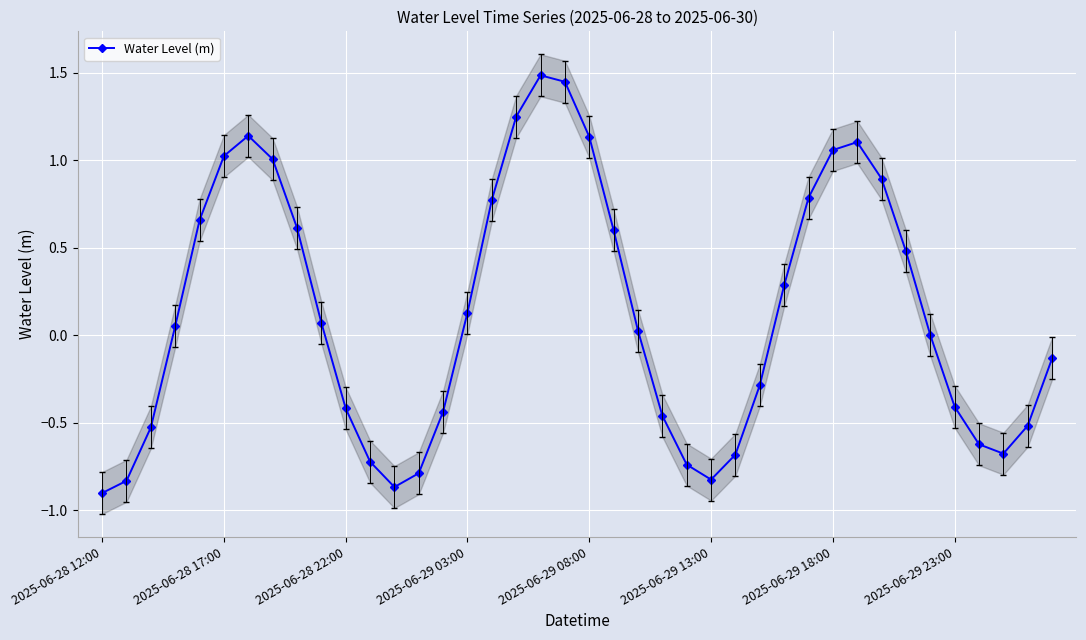

What is the average value?

0.1